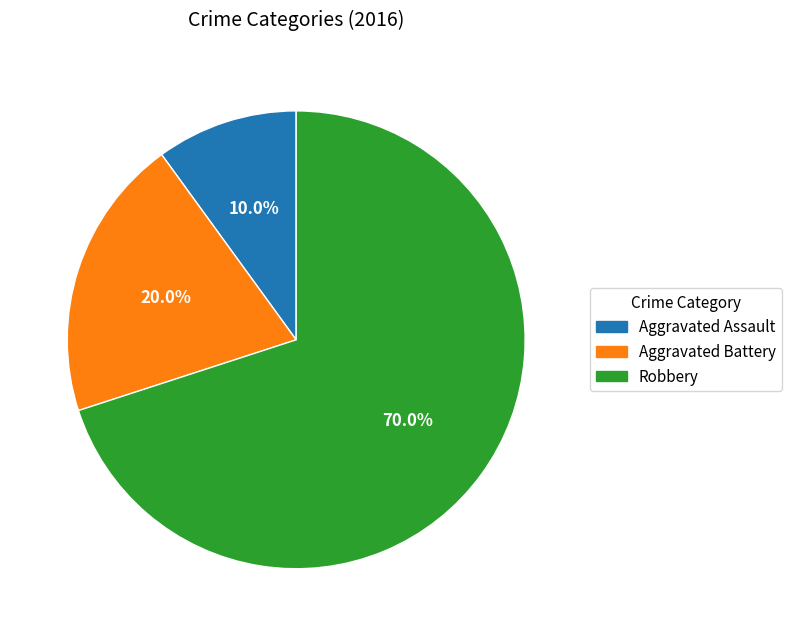

To the nearest percent, what portion does Aggravated Assault represent?

10%